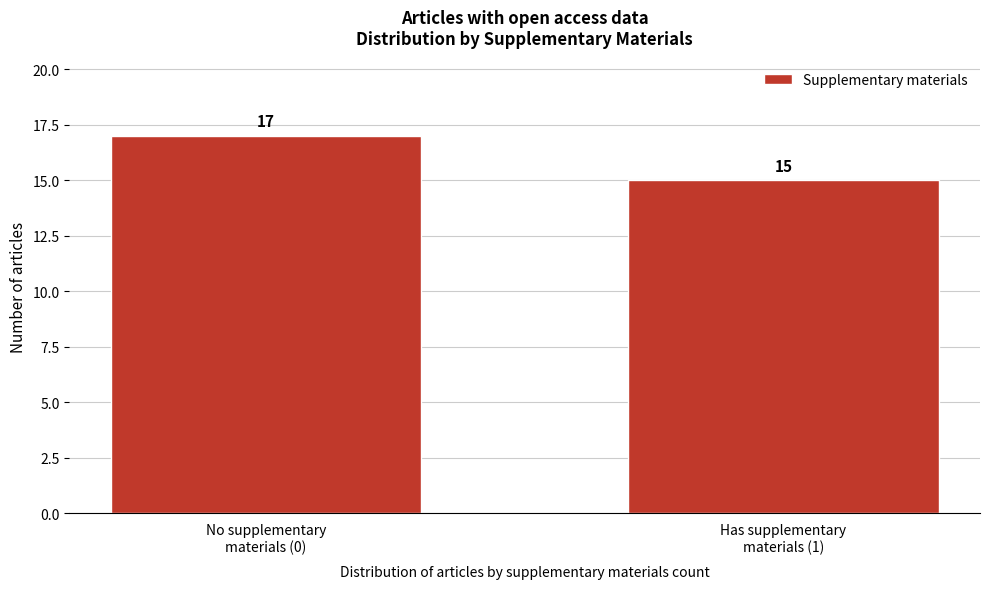

Reading left to right, what are all the values shown in this chart?

17	15